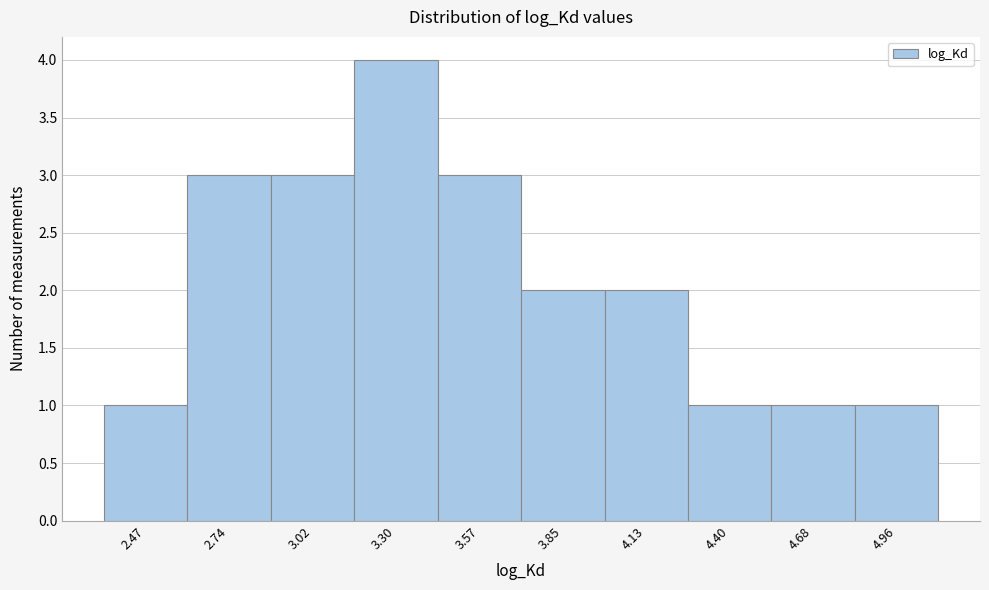

Reading left to right, transcribe this chart: for each bar, give the range it covers on the x-axis and its height. Neither the bar edges nor the heights are printed on the chart, so give them approximately, as read against the axes.

2.35 to 2.60: 1
2.60 to 2.90: 3
2.90 to 3.15: 3
3.15 to 3.45: 4
3.45 to 3.70: 3
3.70 to 4.00: 2
4.00 to 4.25: 2
4.25 to 4.55: 1
4.55 to 4.80: 1
4.80 to 5.10: 1